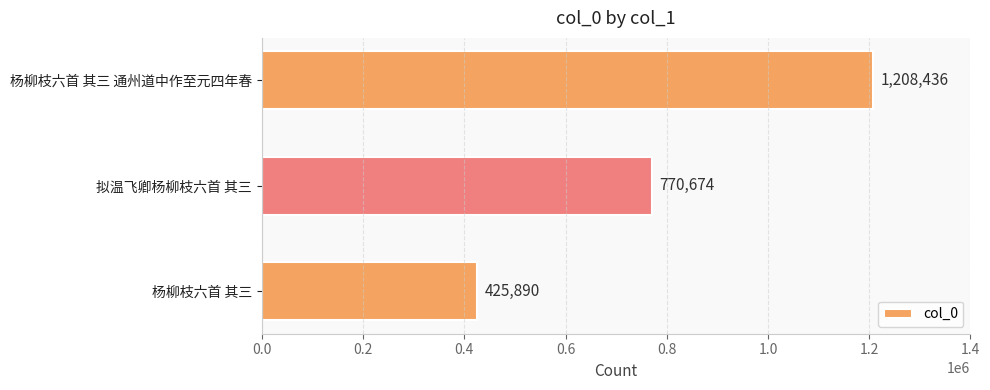

True or false: the data shows 90942 at 杨柳枝六首 其三.

False